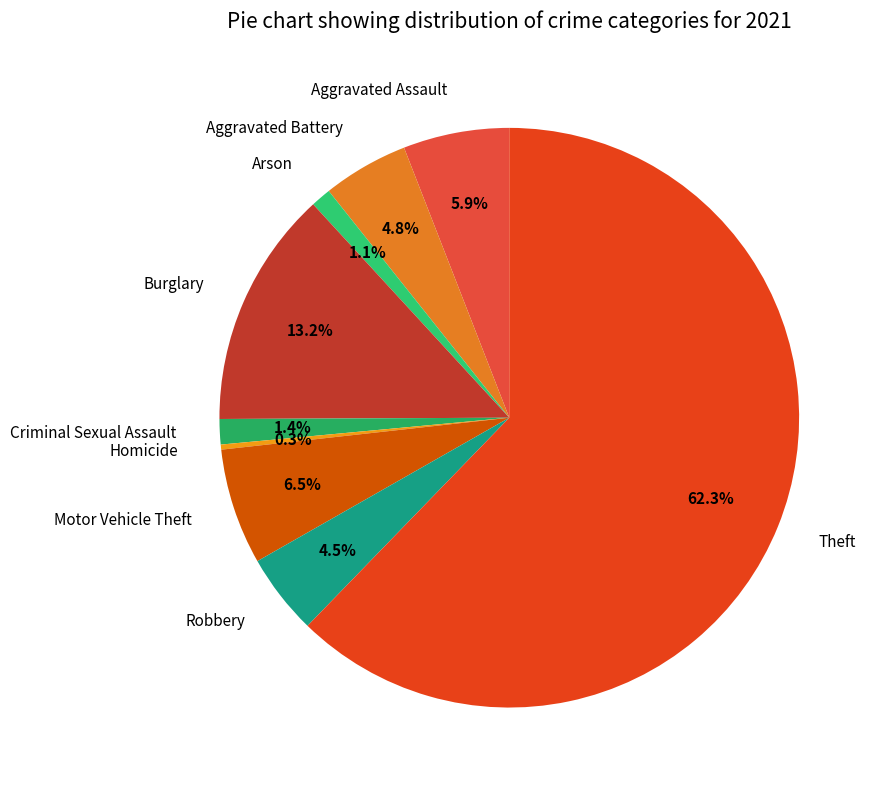

What is the smallest slice in the pie chart?

Homicide